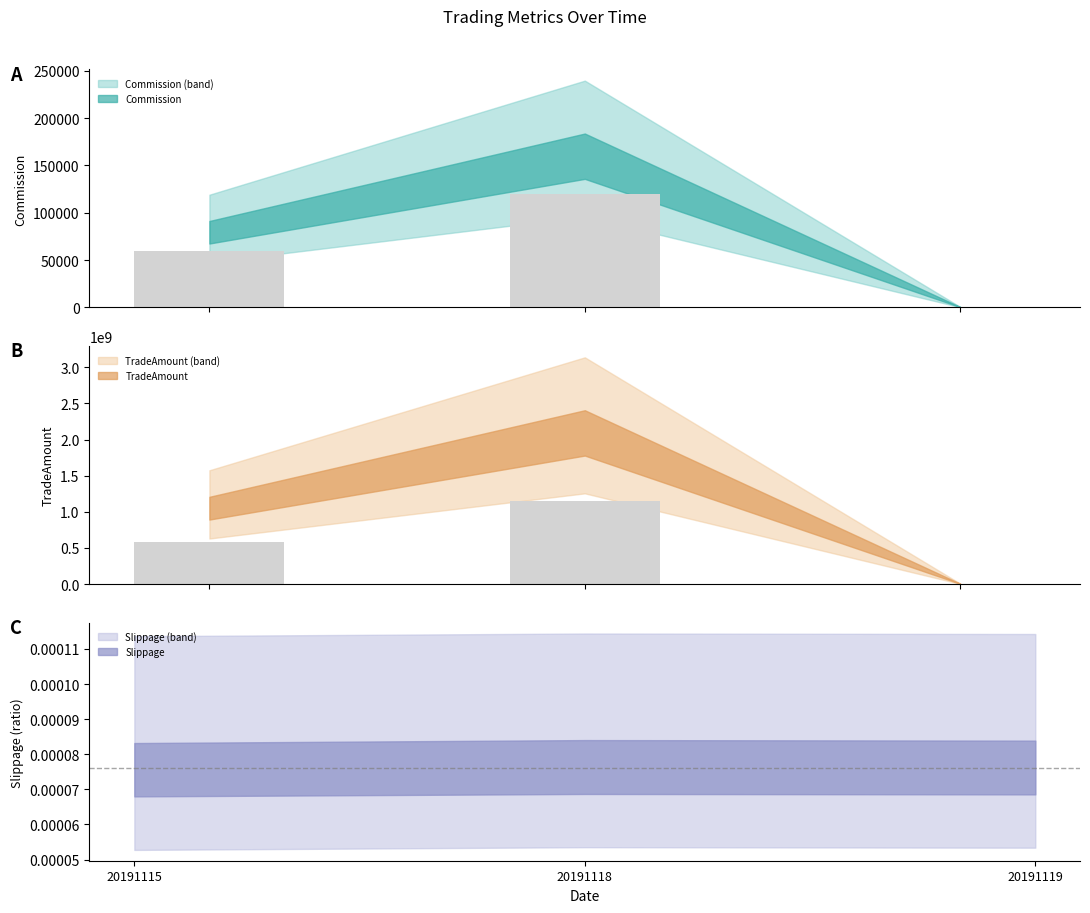

True or false: Commission has a value of 119750.4 at 20191118.

True